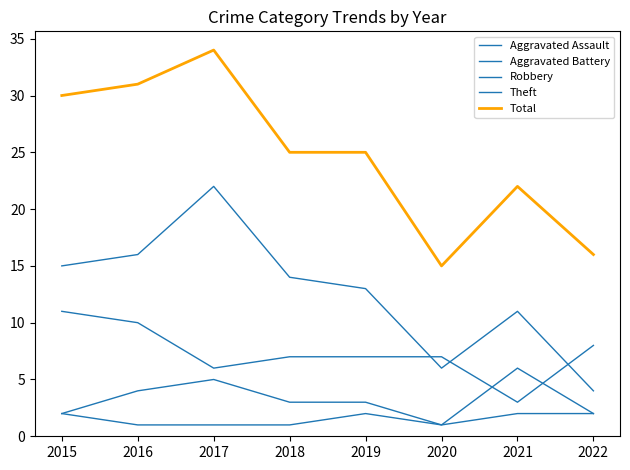

Is it true that Robbery equals 2 at 2022?

False